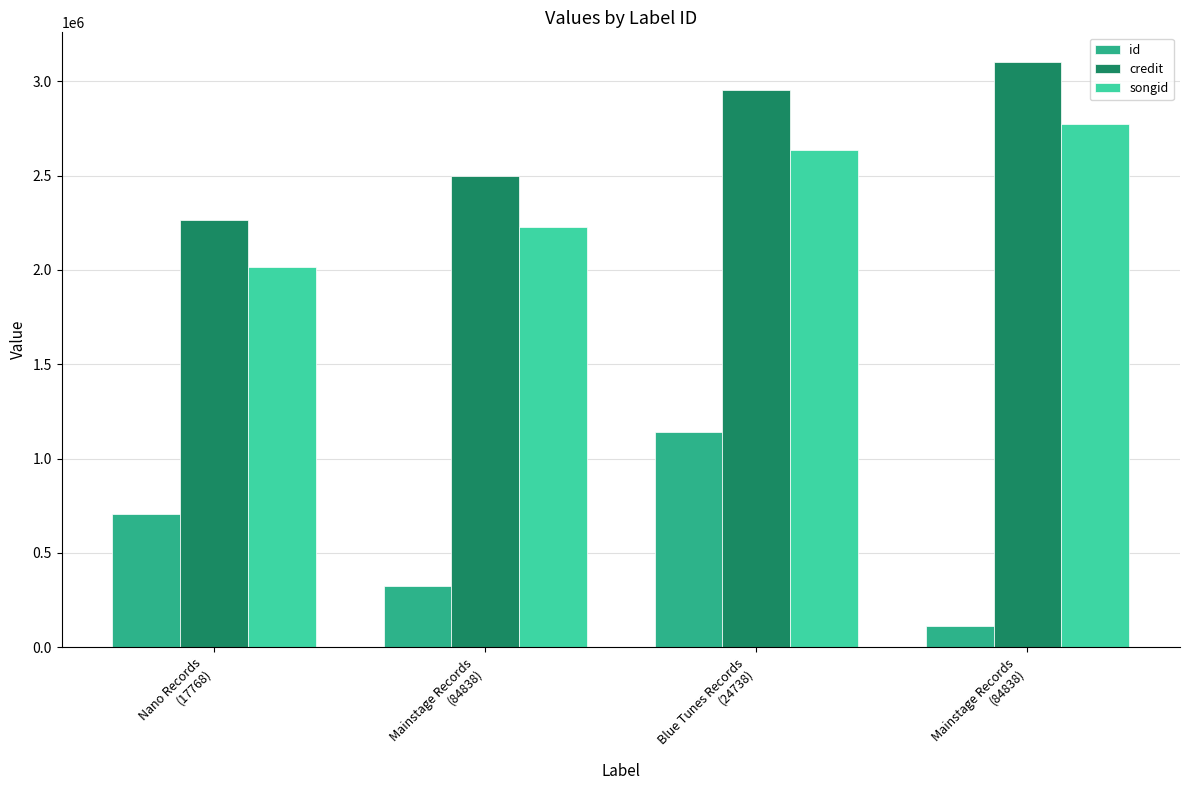

Which series has the largest range (max minus min)?

id